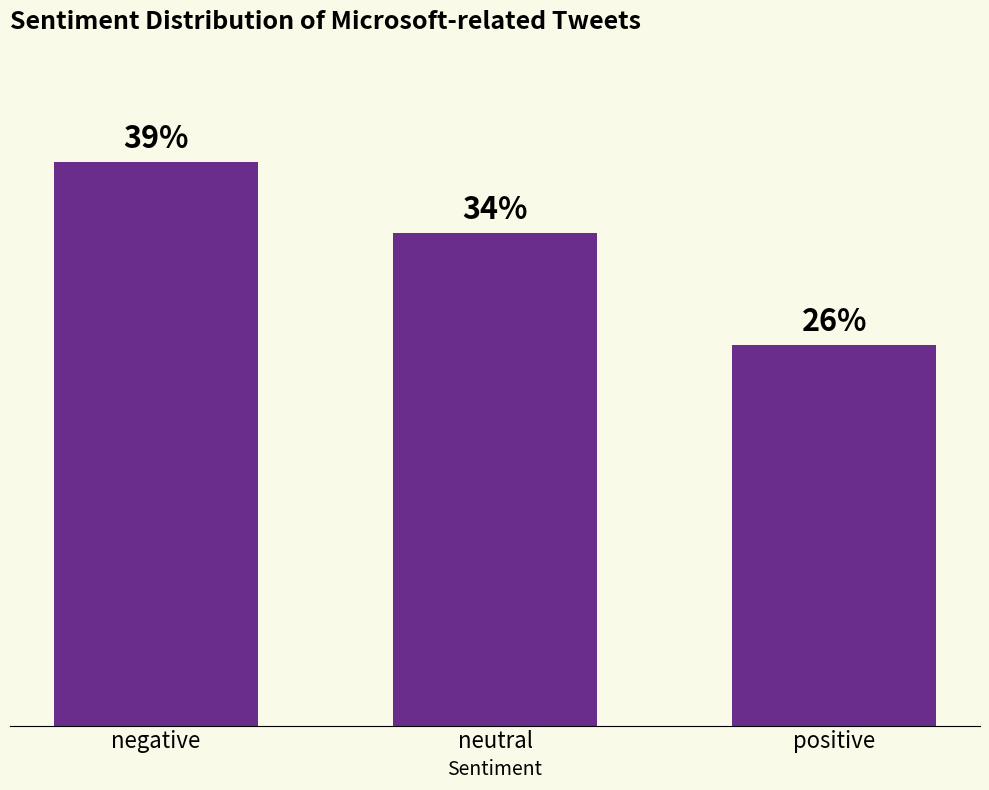

Does the chart contain any negative values?

No